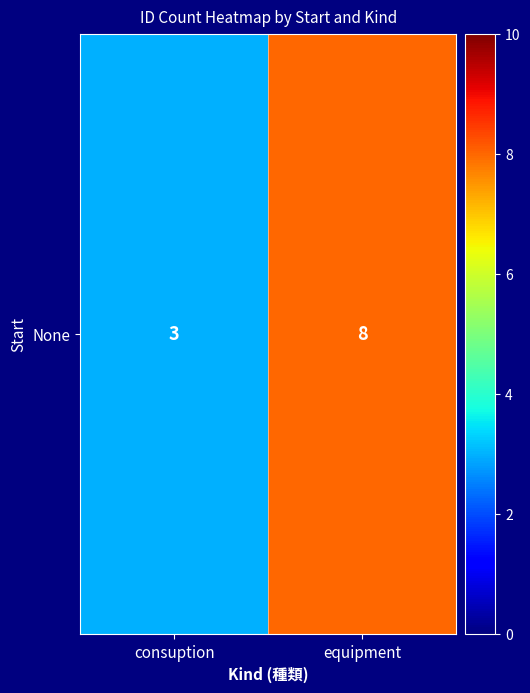

What is the maximum value shown in the chart?

8